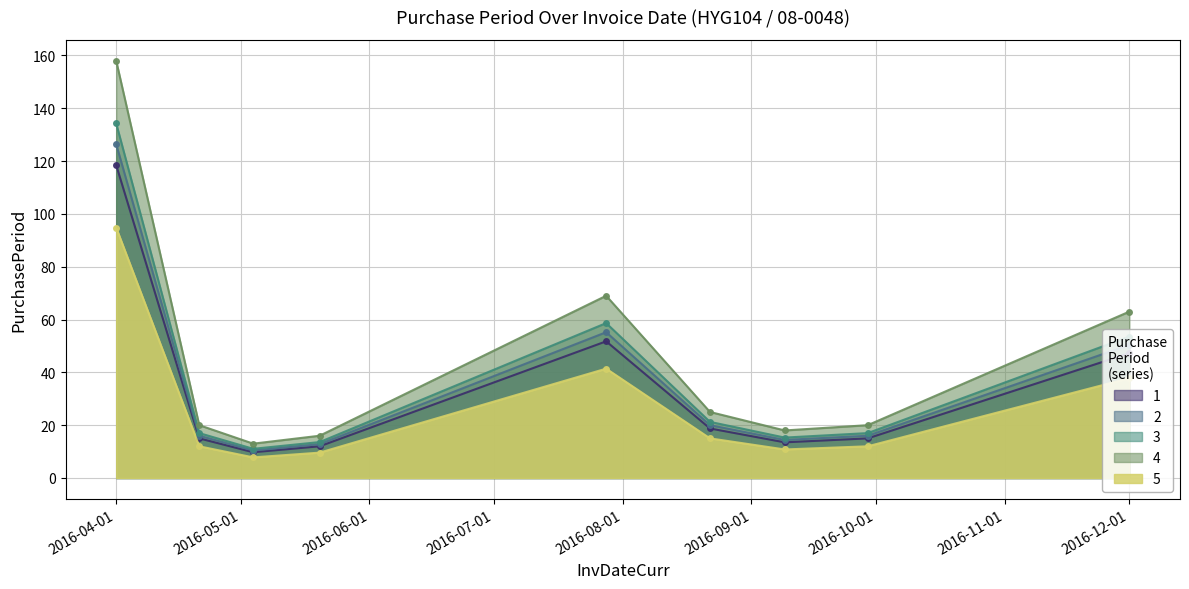

True or false: the data shows 10.4 at 2016-05-04.

True